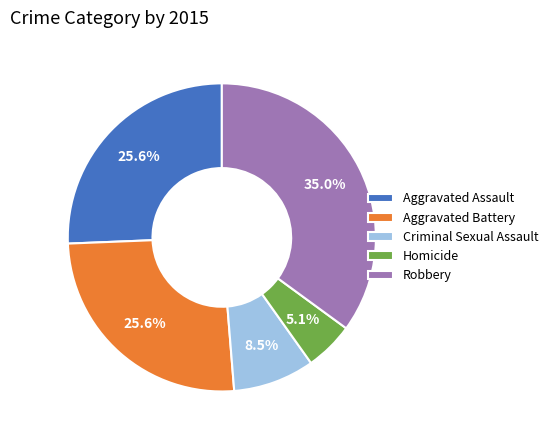

To the nearest percent, what is the difference between the largest and smallest slice percentages?

30%